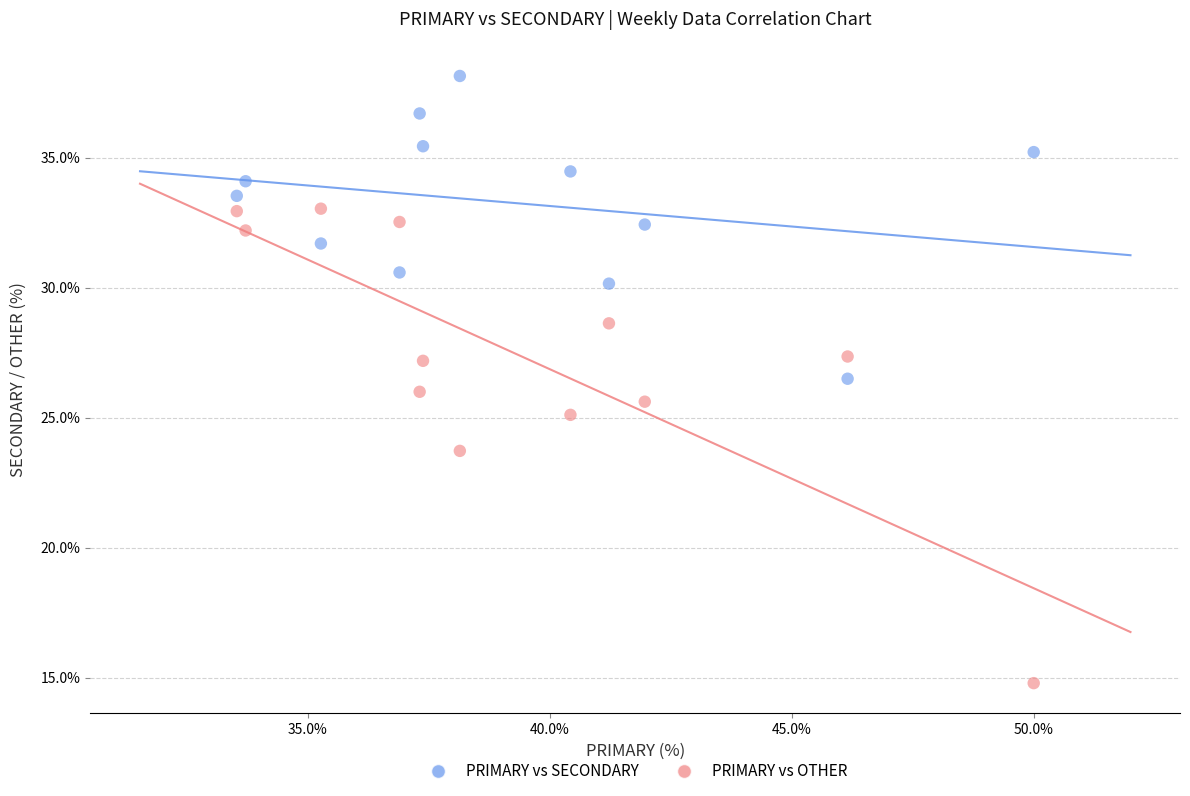

Which series contains the highest Y value?

PRIMARY vs SECONDARY